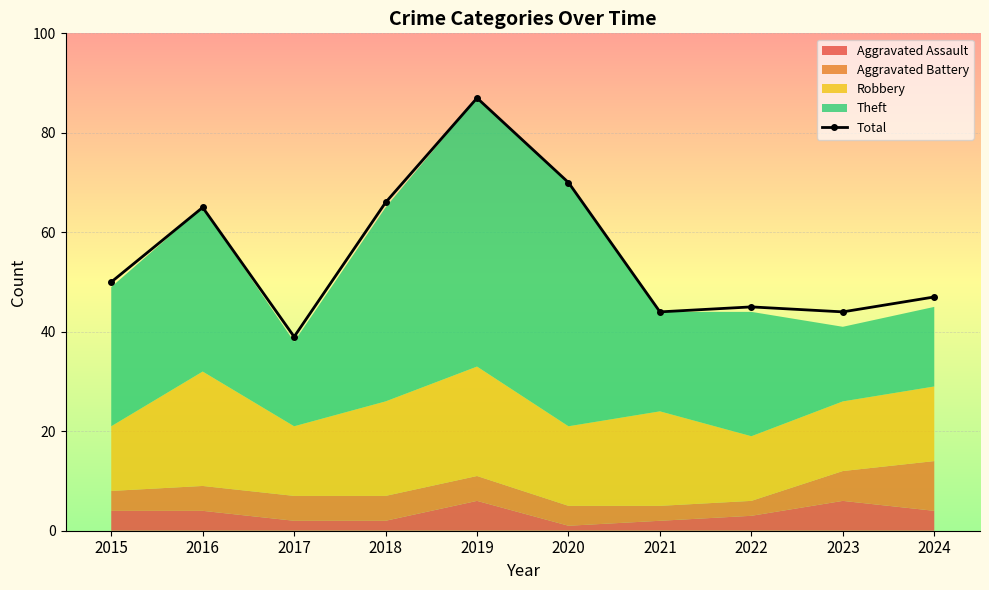

What is the sum of all values?

557